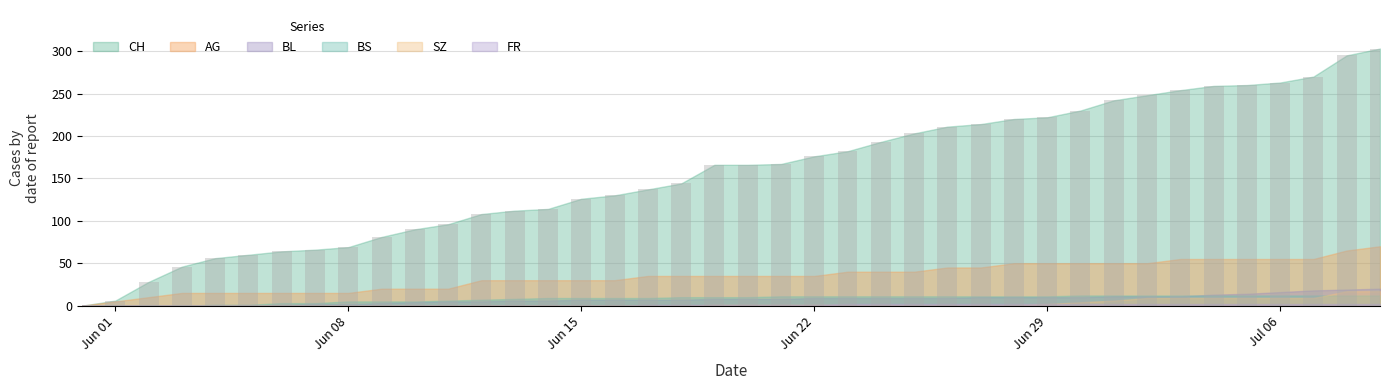

What is the sum of all values?

6277